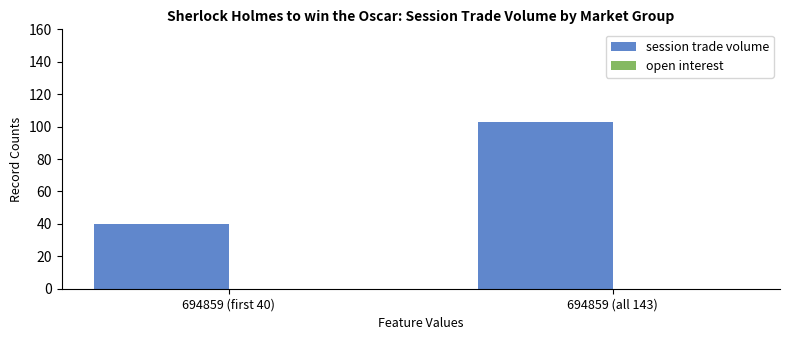

True or false: the data shows 31 at 694859 (all 143).

False